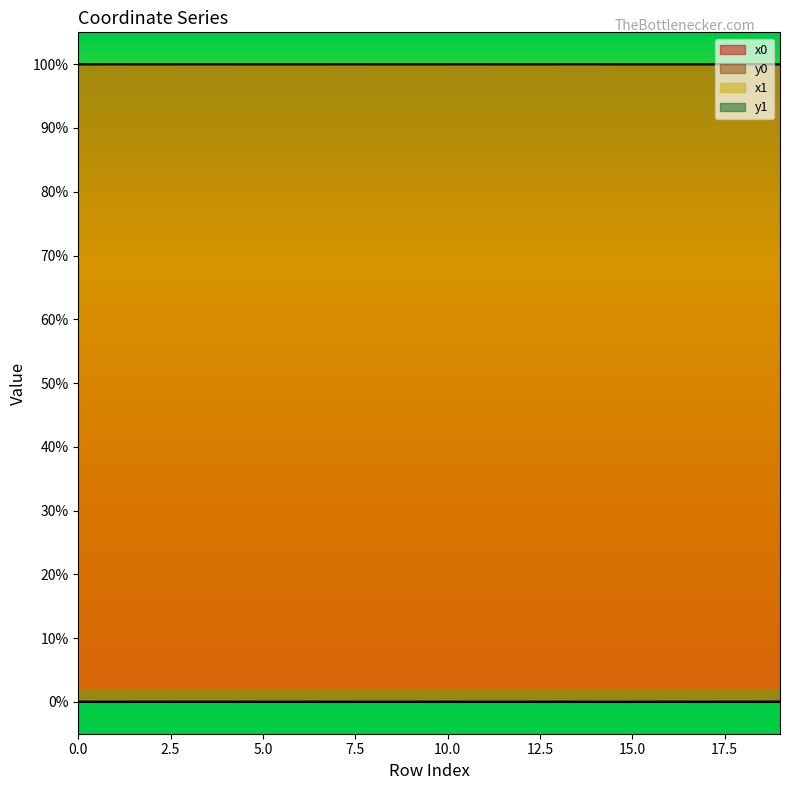

Where is y0 nearest to the value 0?

14